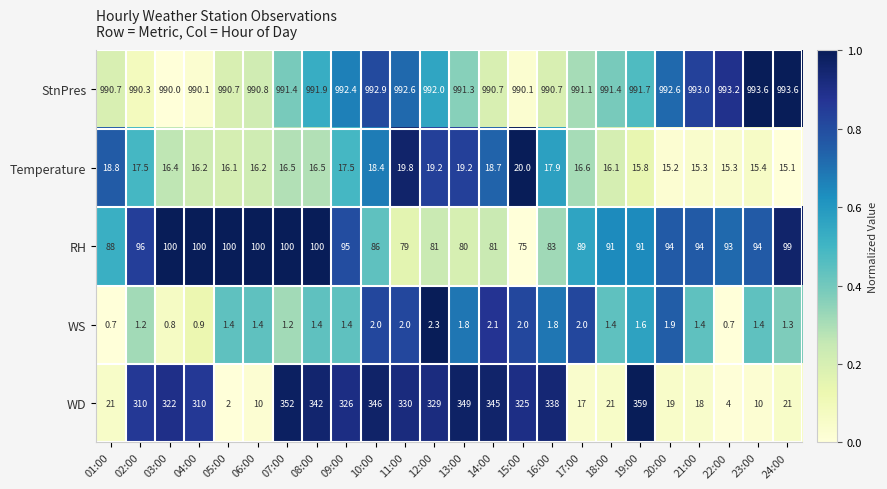

Which series has the largest range (max minus min)?

WD